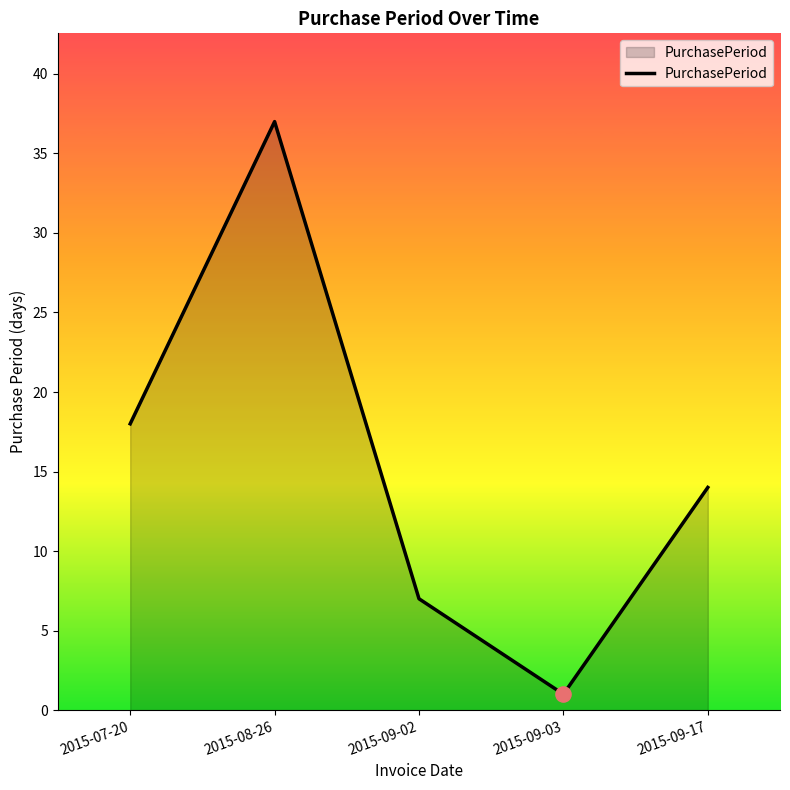

Between 2015-09-17 and 2015-09-03, which is larger?

2015-09-17